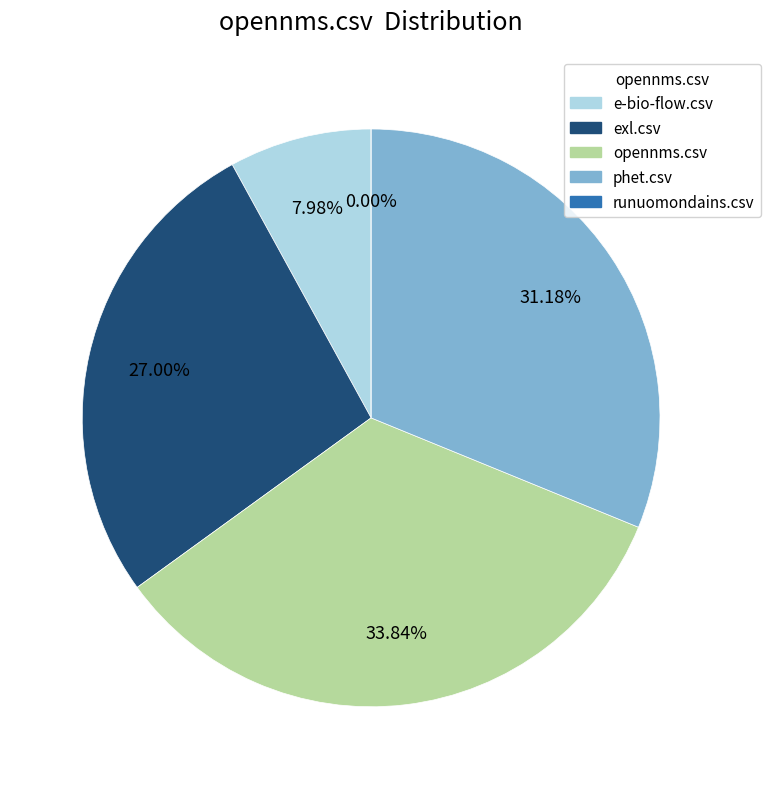

Does e-bio-flow.csv account for over 50% of the chart?

No